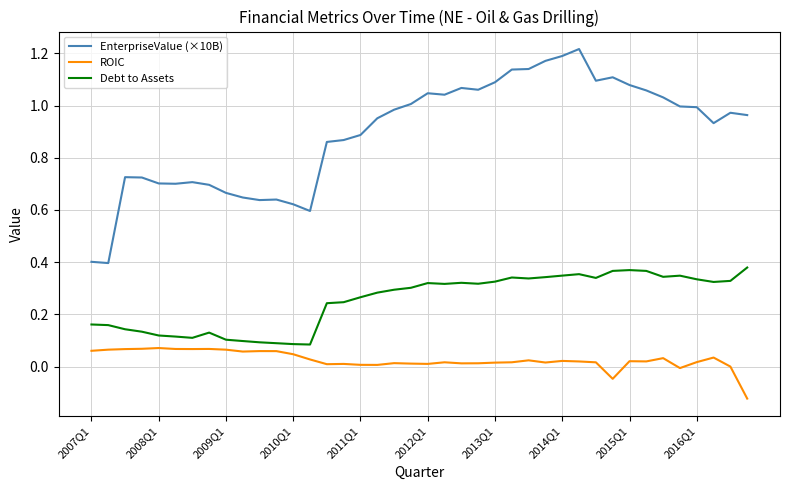

Rank the series by their maximum value, from highest to lowest.

EnterpriseValue (×10B), Debt to Assets, ROIC